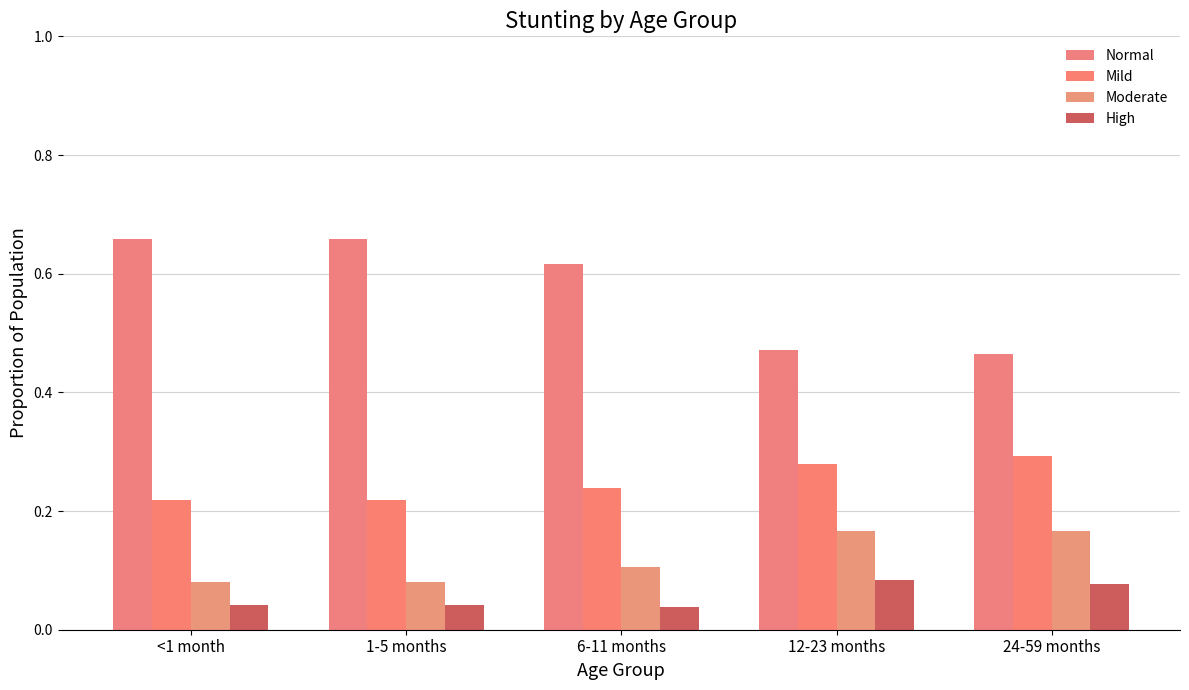

True or false: Mild has a value of 0.1 at 6-11 months.

False